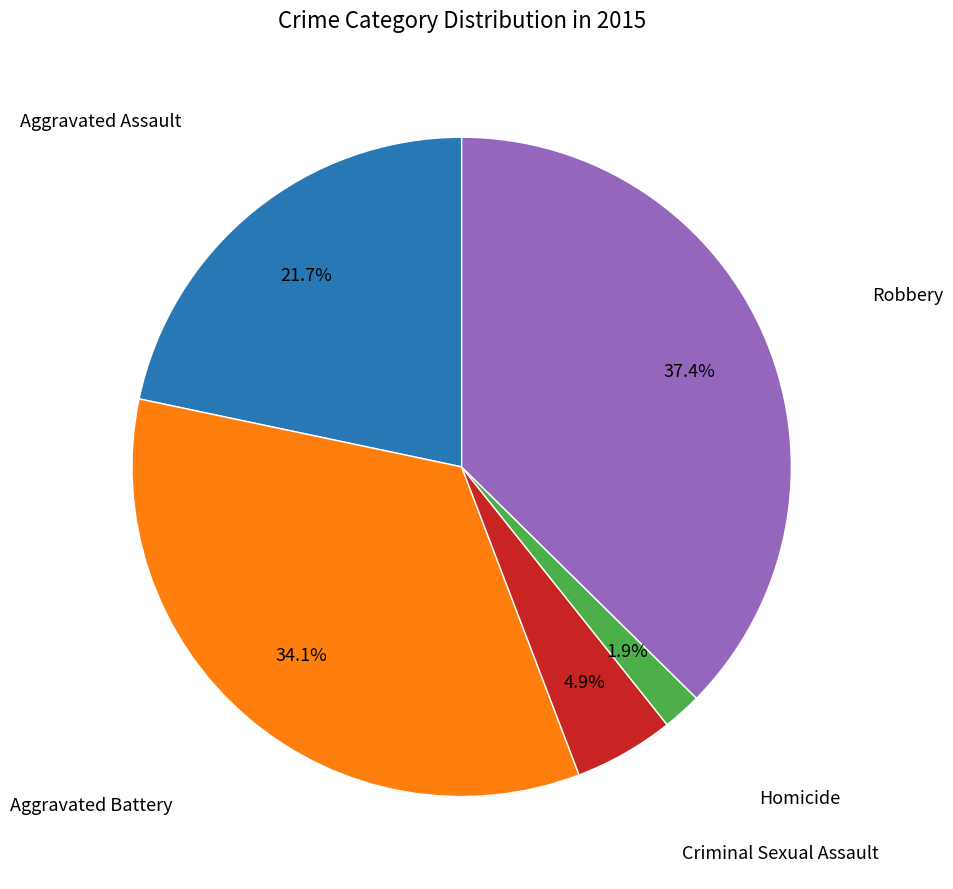

To the nearest percent, what is the average slice percentage?

20%